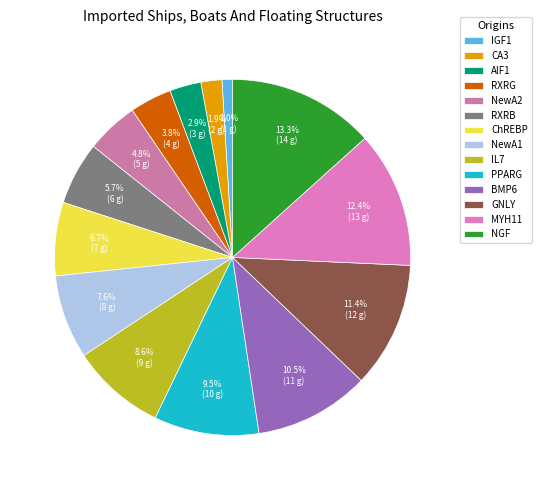

True or false: AIF1 accounts for 3% of the total.

True